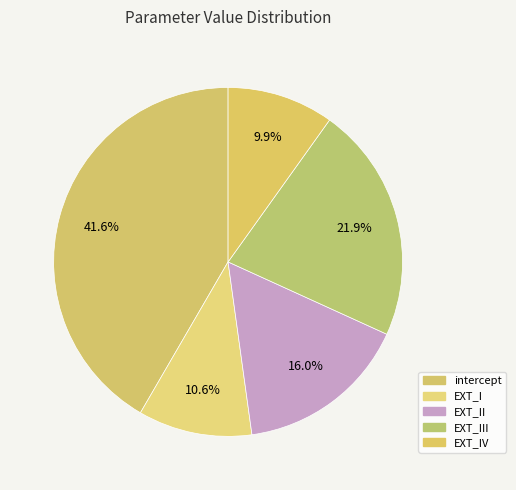

What is the smallest slice in the pie chart?

EXT_IV